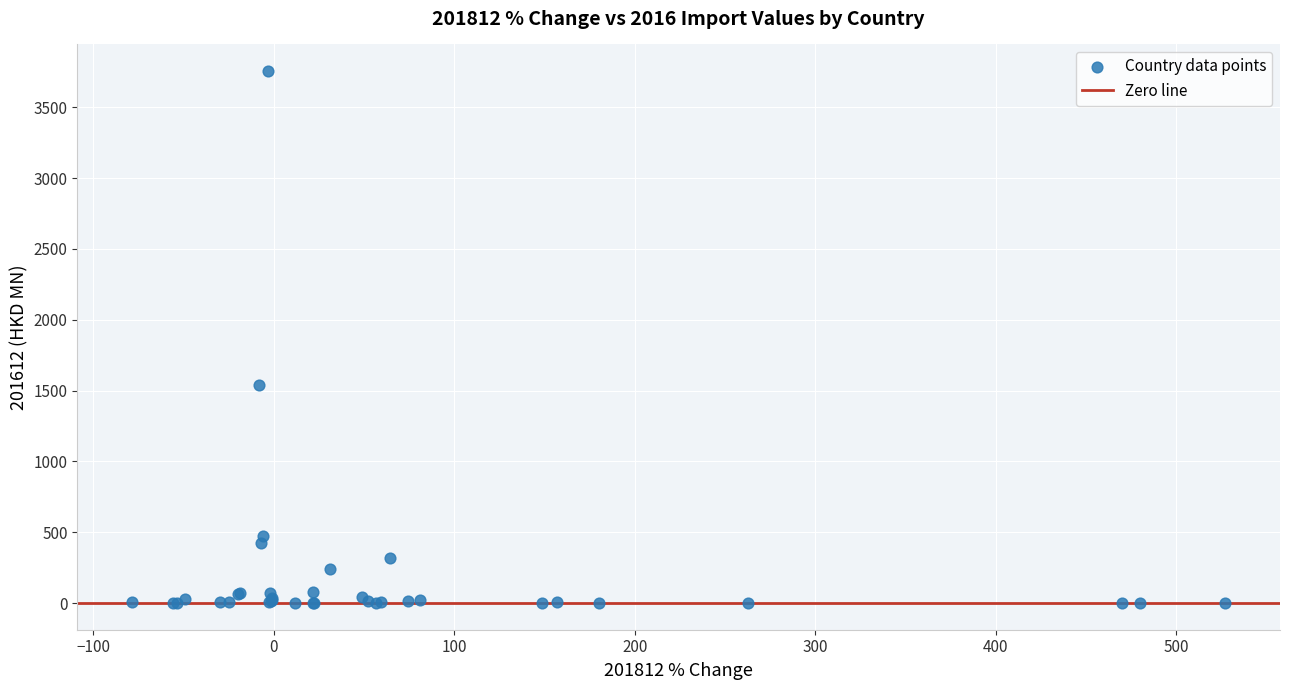

What Y value in the scatter plot is closest to 1877?

1538.8